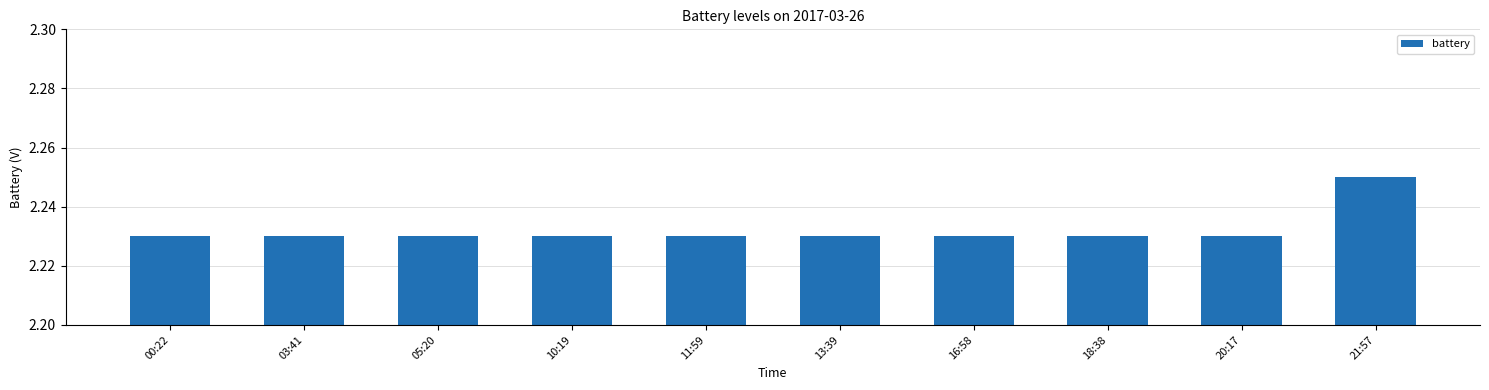

Is it true that the value at 03:41 is 0.7?

False